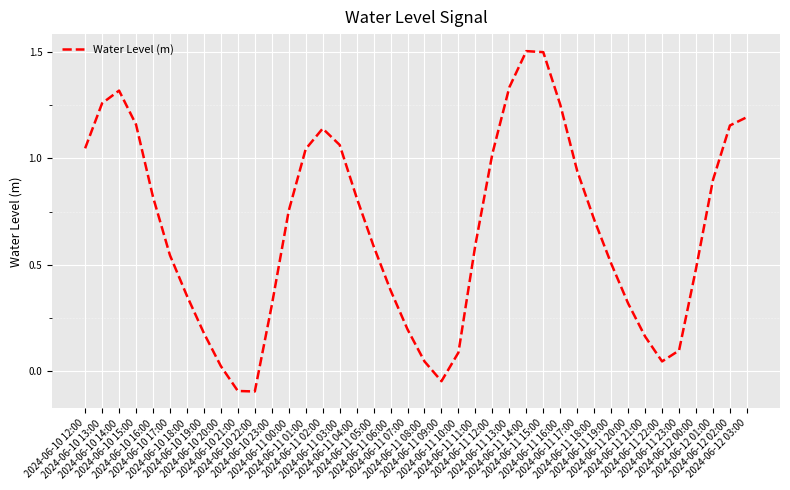

What is the maximum value shown in the chart?

1.5